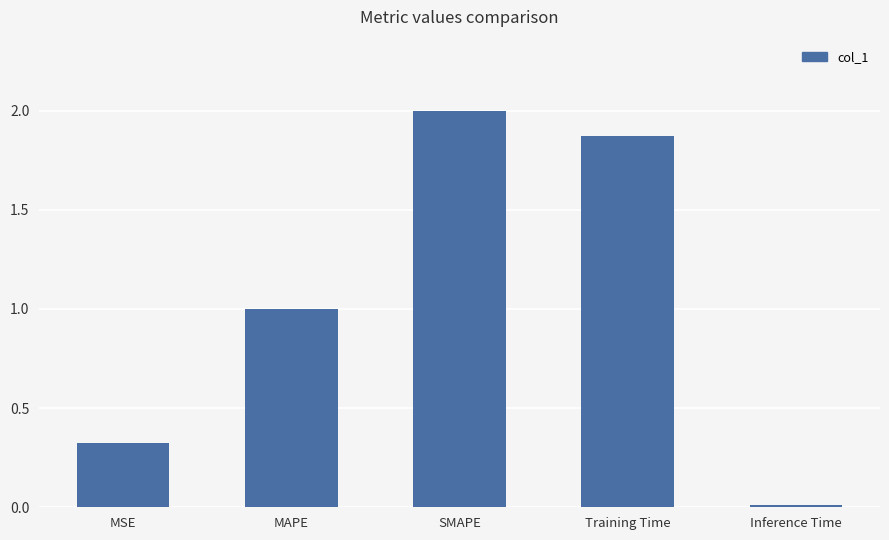

What position from the right is Inference Time?

1